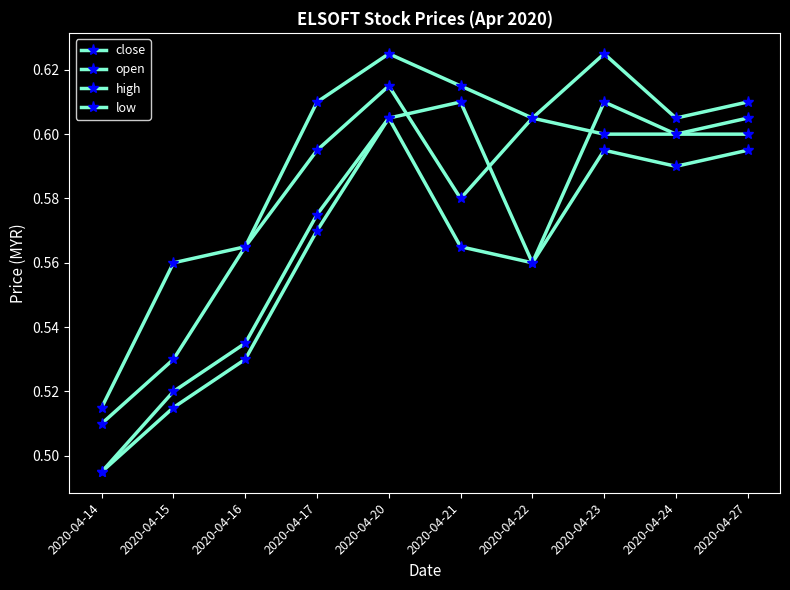

Is it true that close equals 0.8 at 2020-04-17?

False